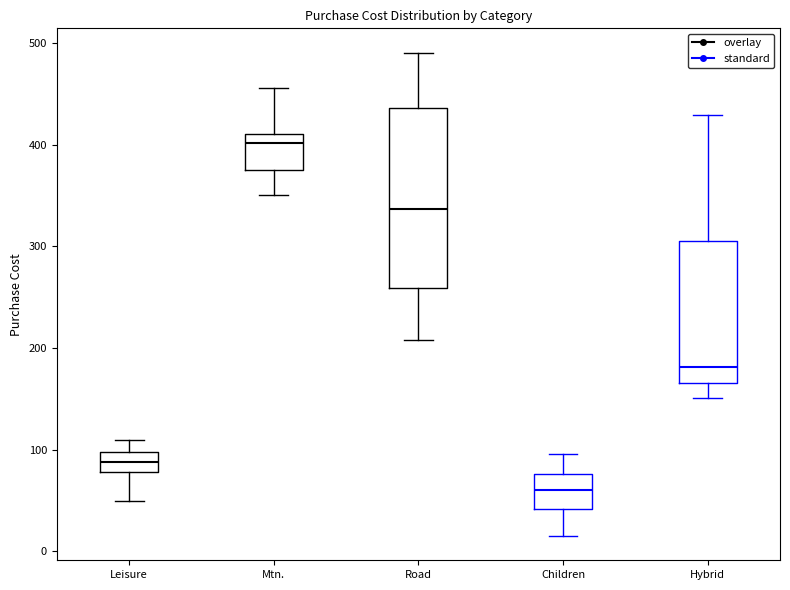

Where is the upper edge of the box for Mtn. on the y-axis? The values are not printed on the chart, so give them approximately, as read against the axis.

410